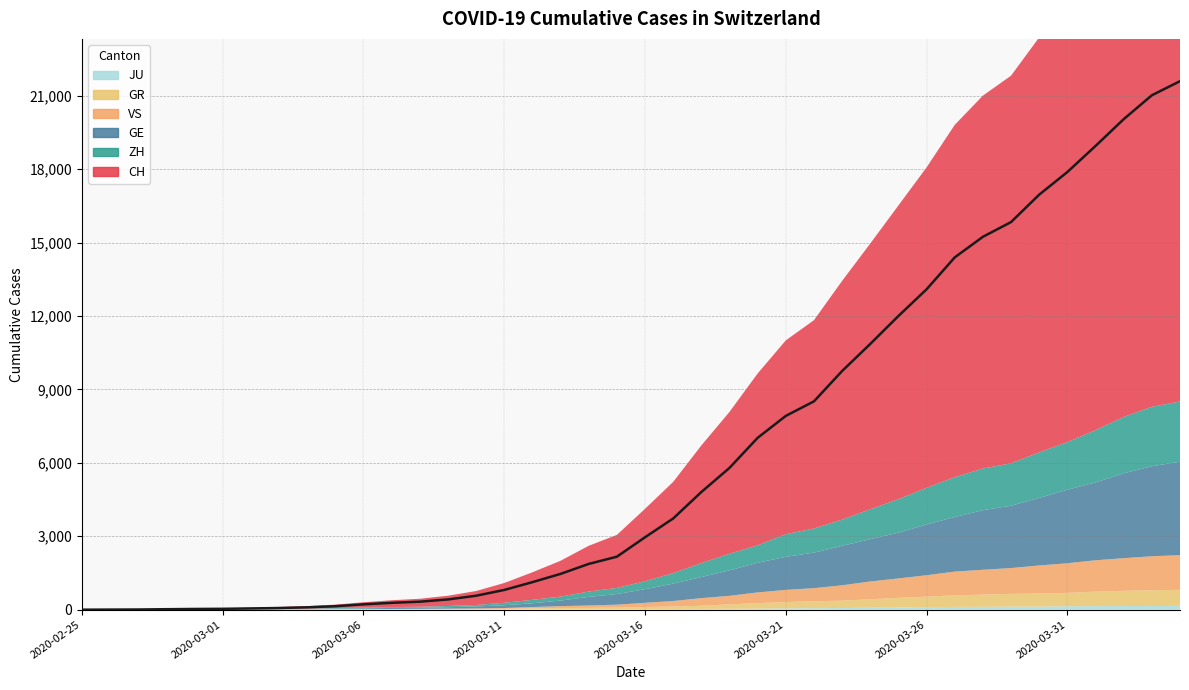

Count the number of data series in this chart.

6